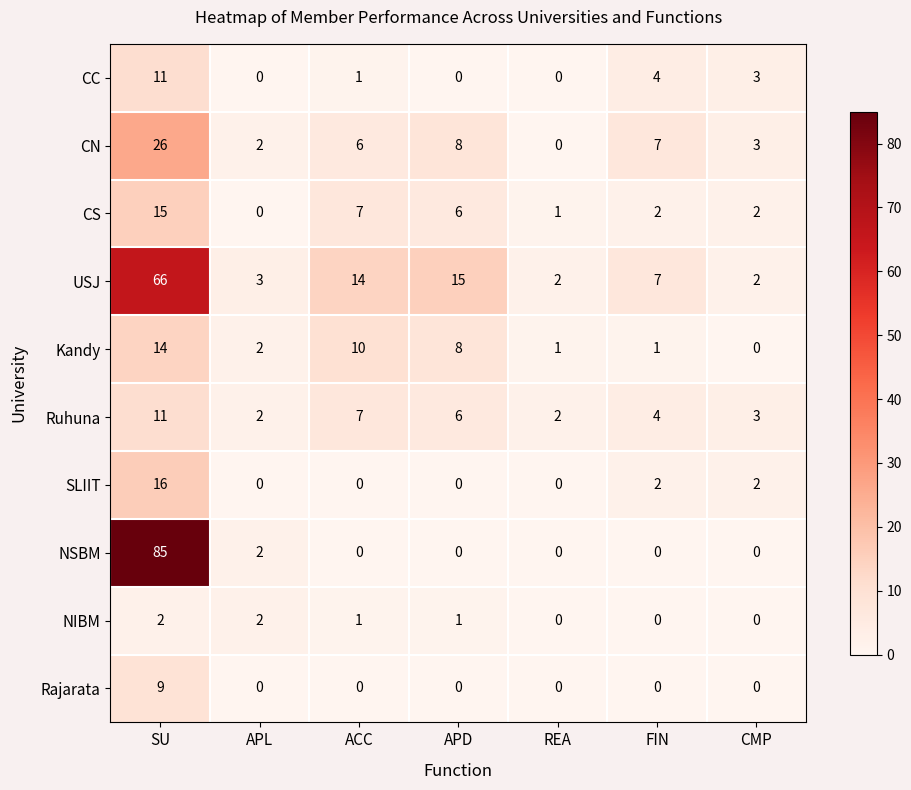

Which series has the largest range (max minus min)?

NSBM